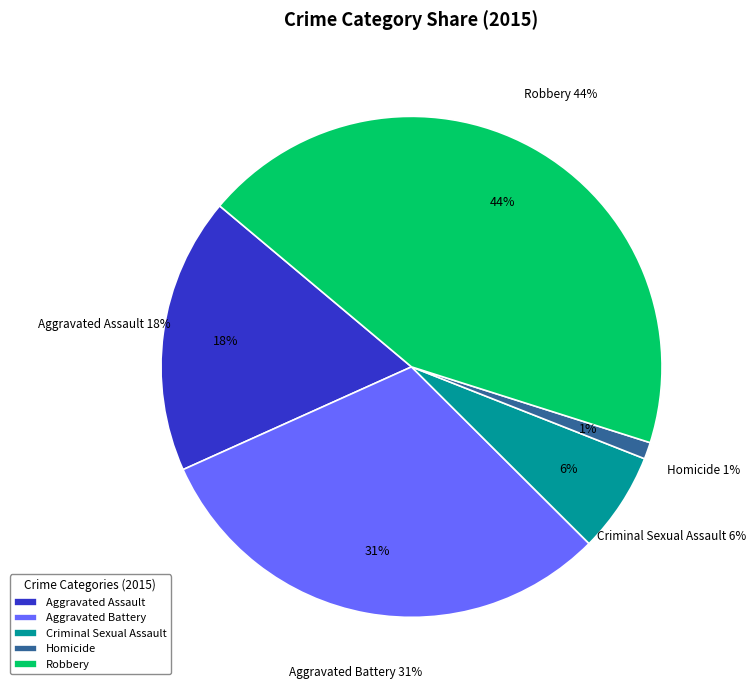

What is the ratio of the value at Aggravated Assault to the value at Homicide?

16.5